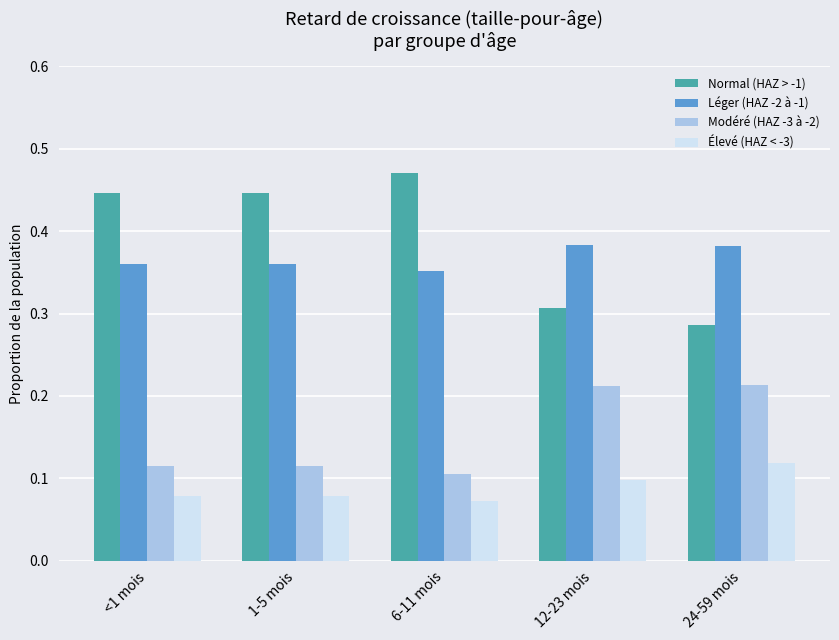

The Modéré (HAZ -3 à -2) series shows 0.1 at <1 mois. True or false?

True